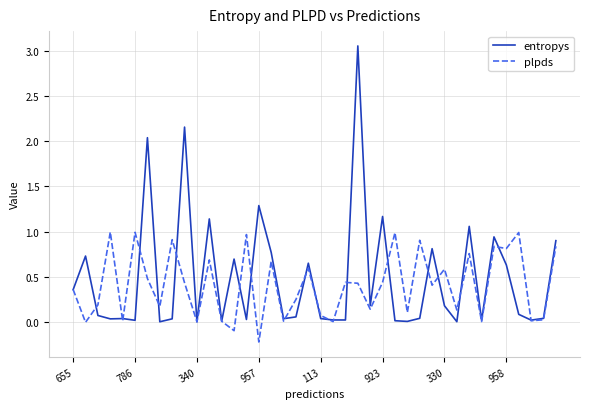

Which series has the largest range (max minus min)?

entropys